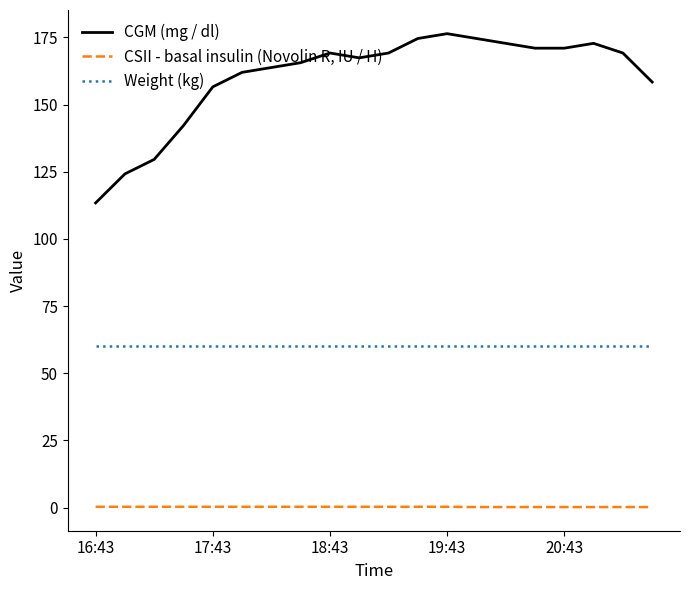

Rank the series by their maximum value, from lowest to highest.

CSII - basal insulin (Novolin R, IU / H), Weight (kg), CGM (mg / dl)